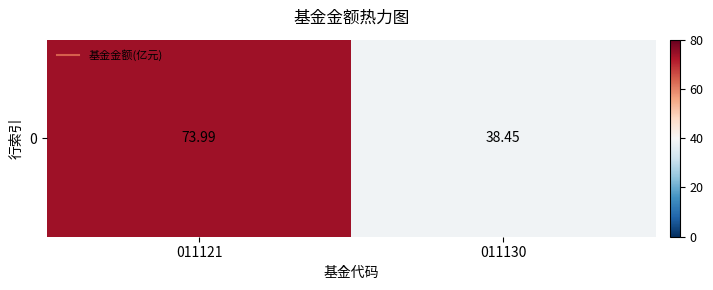

Reading right to left, list all the values displayed in this chart.

38.5	74.0